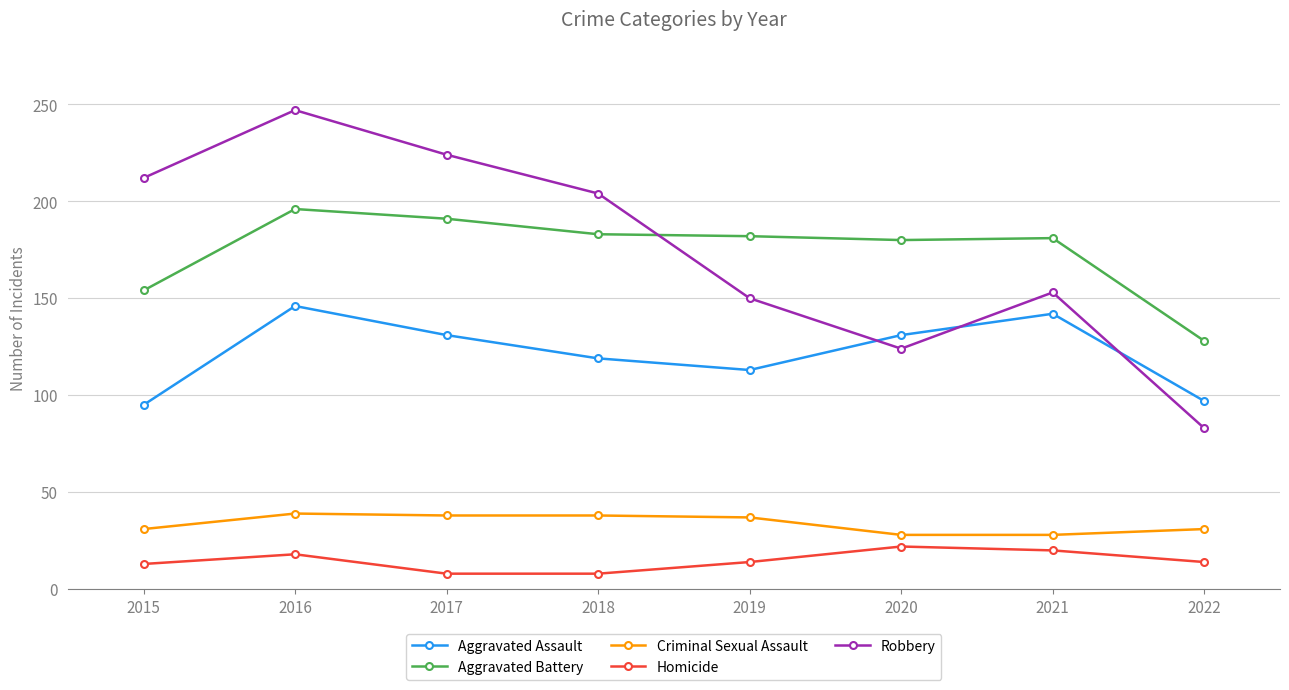

At how many categories does at least one series exceed 115?

8